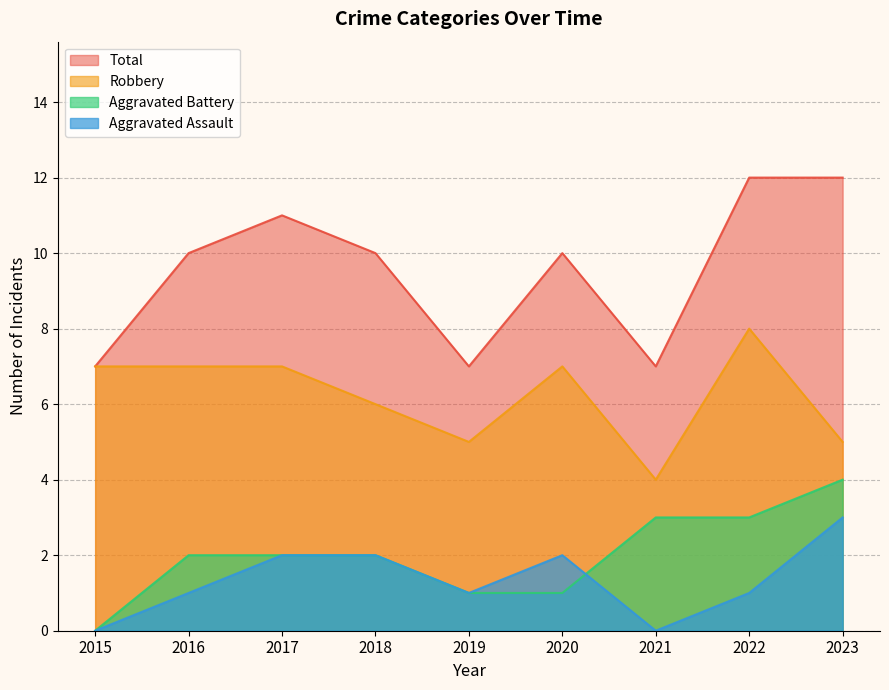

What are all the series names shown in the legend?

Total, Robbery, Aggravated Battery, Aggravated Assault